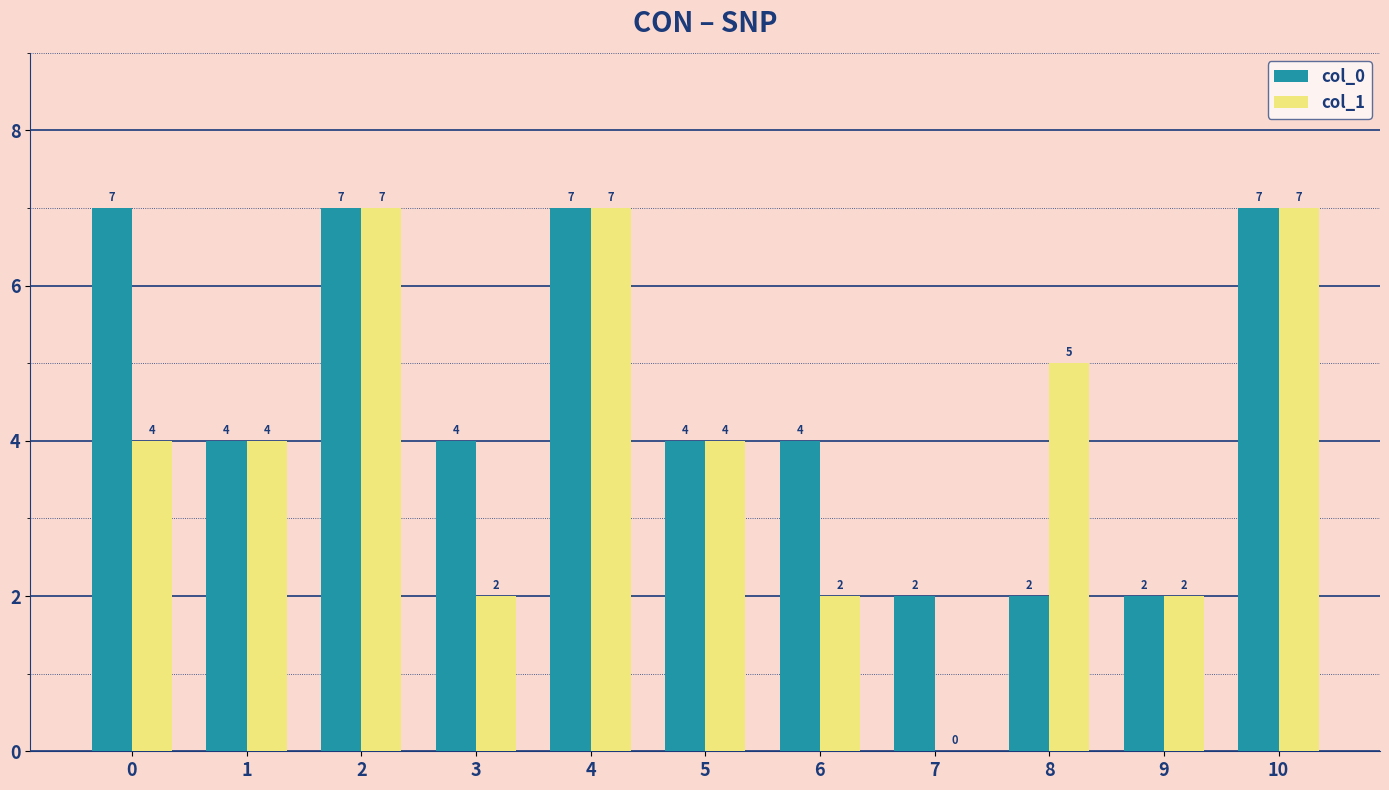

How many values in col_1 are above zero?

10